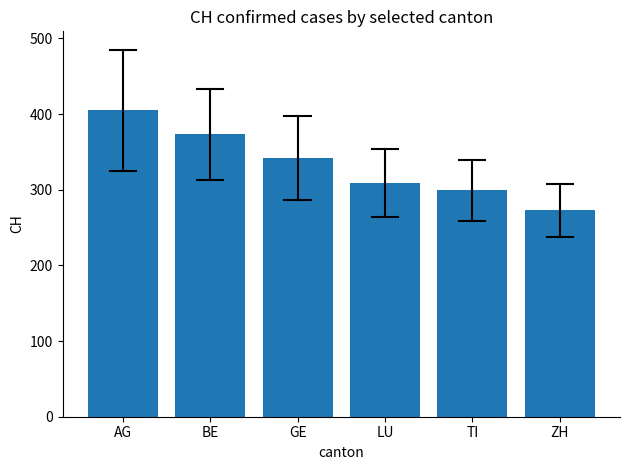

What is the smallest value displayed?

273